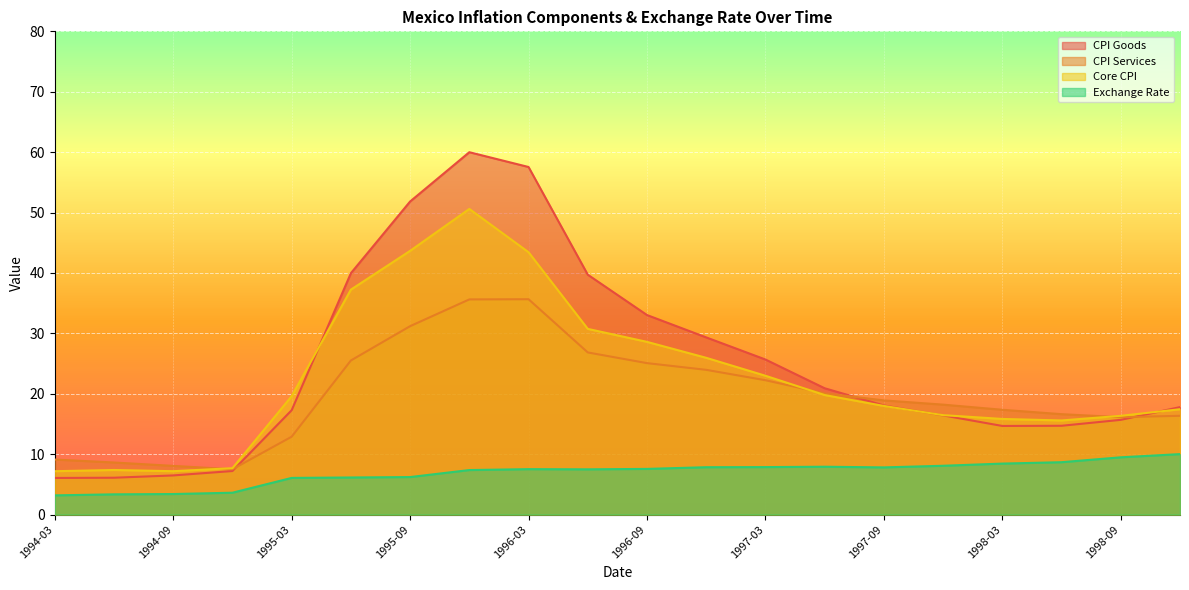

Where does the Exchange Rate series first go above 7?

1995-12